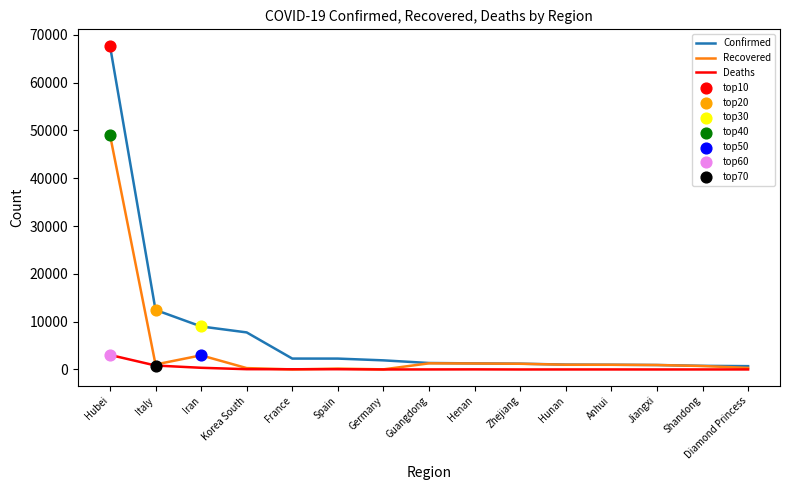

Is the value of Recovered at Anhui greater than the value of Deaths at Korea South?

Yes